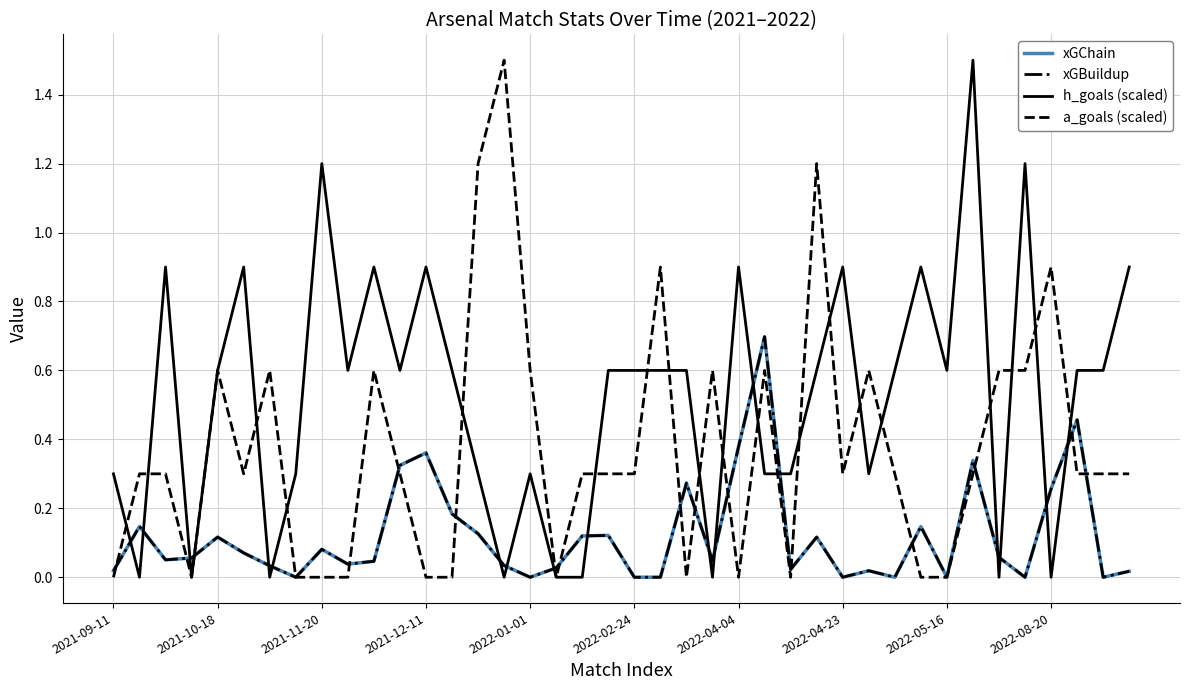

In xGChain, how many points are higher than both neighbors (excluding endpoints)?

12